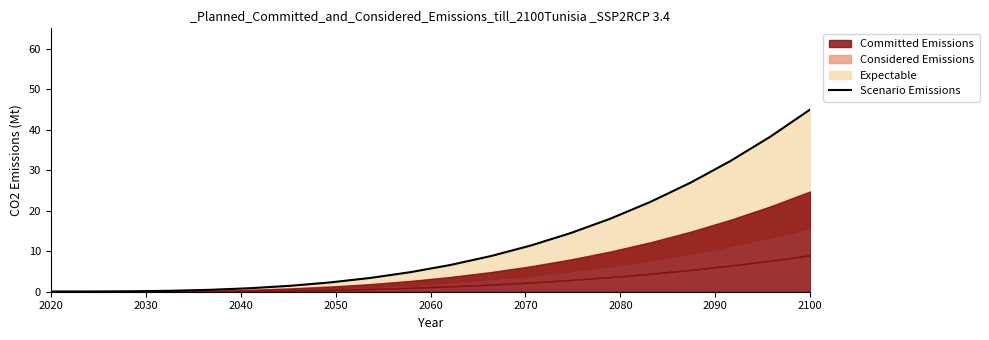

Does the chart have visible grid lines?

No